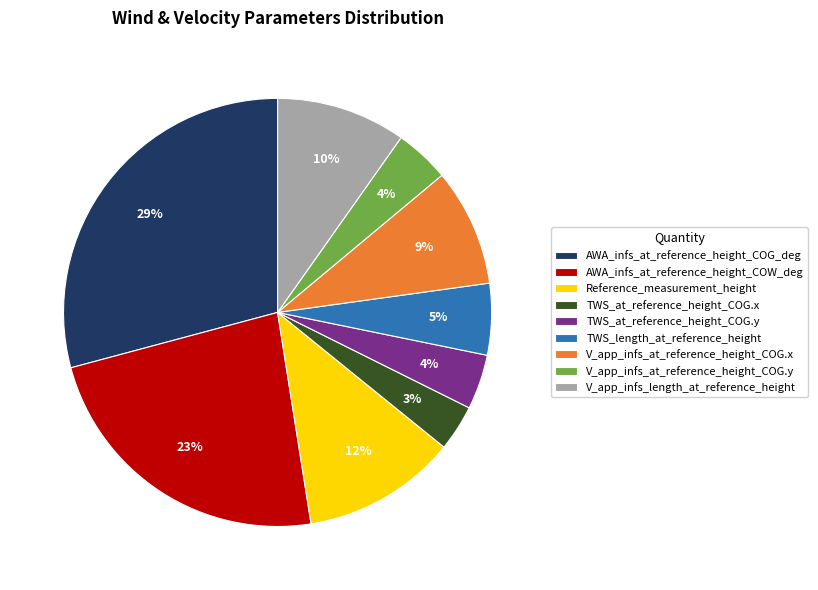

Is there a majority slice in this chart?

No